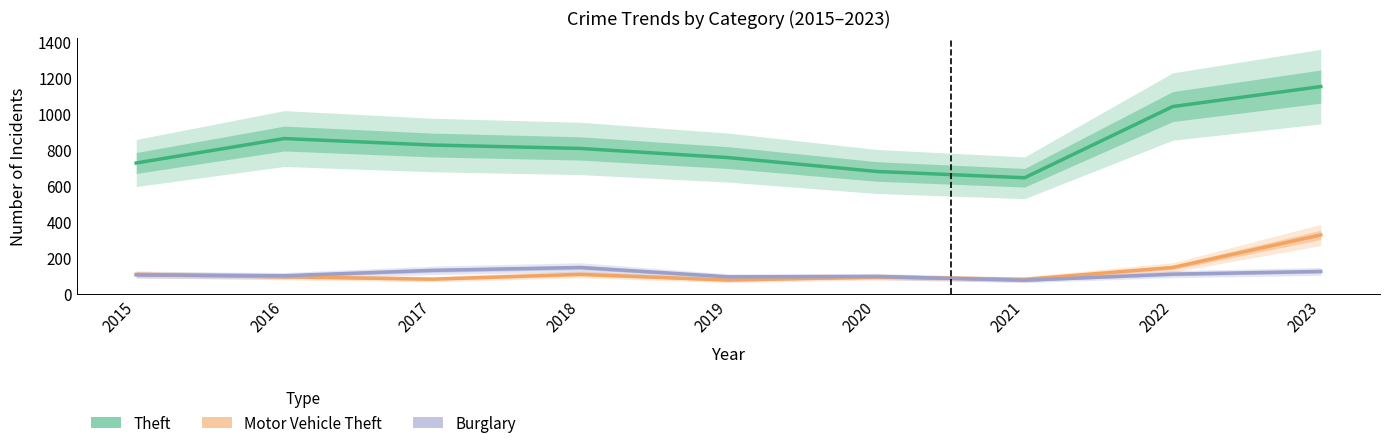

What value does the Theft series have at 2021, to the nearest 10?

640